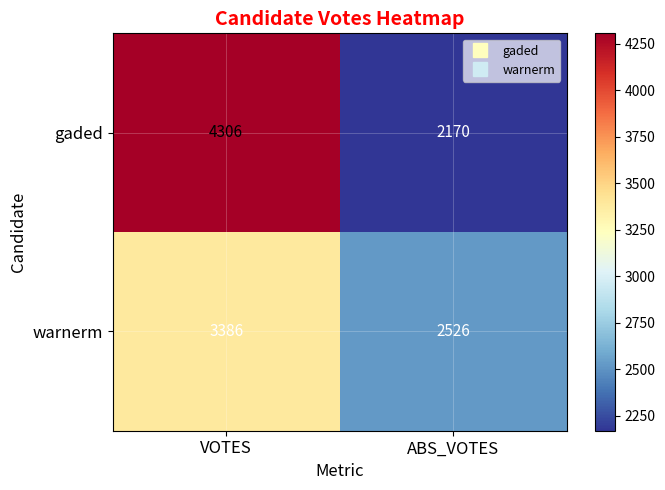

What is the average value of the warnerm series?

2956